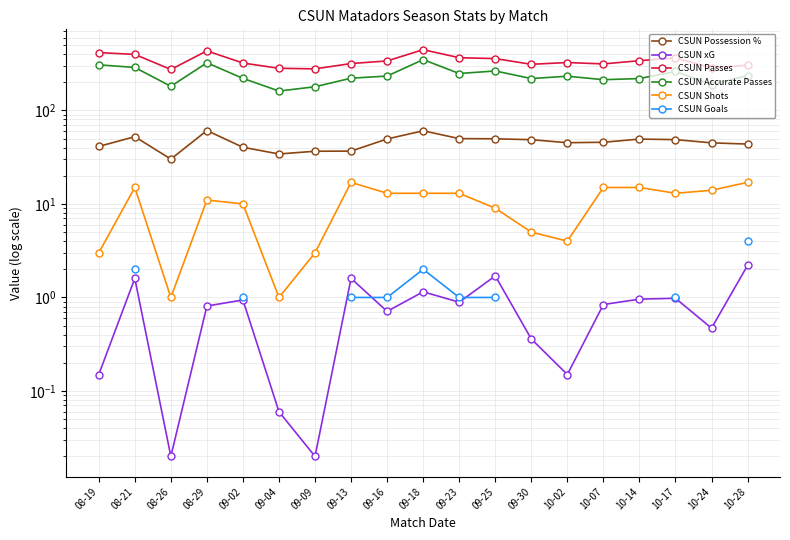

Between 09-09 and 09-23, which is larger?

09-23